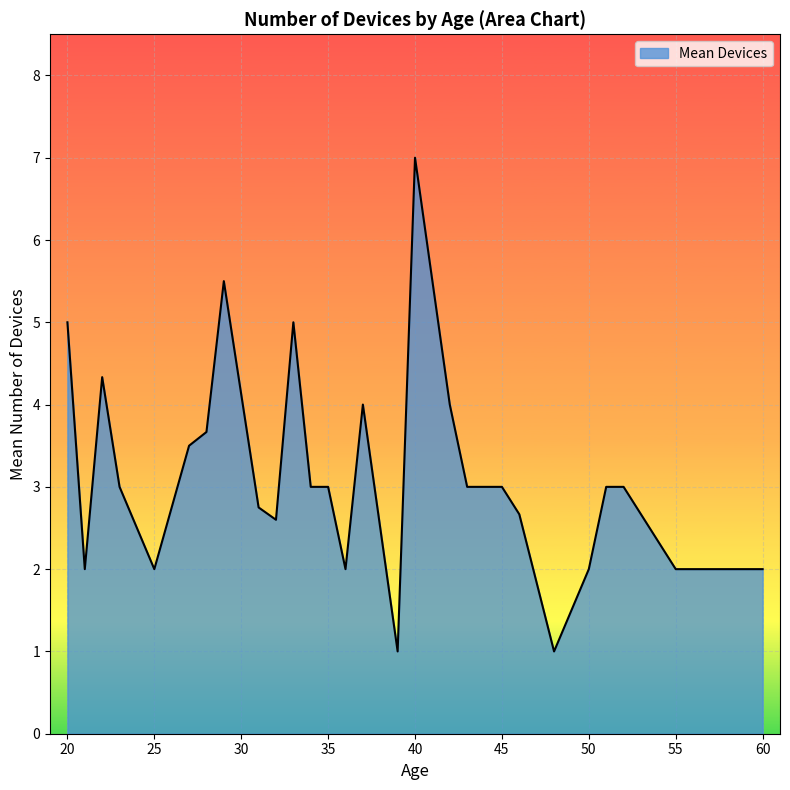

What is the smallest value displayed?

1.0